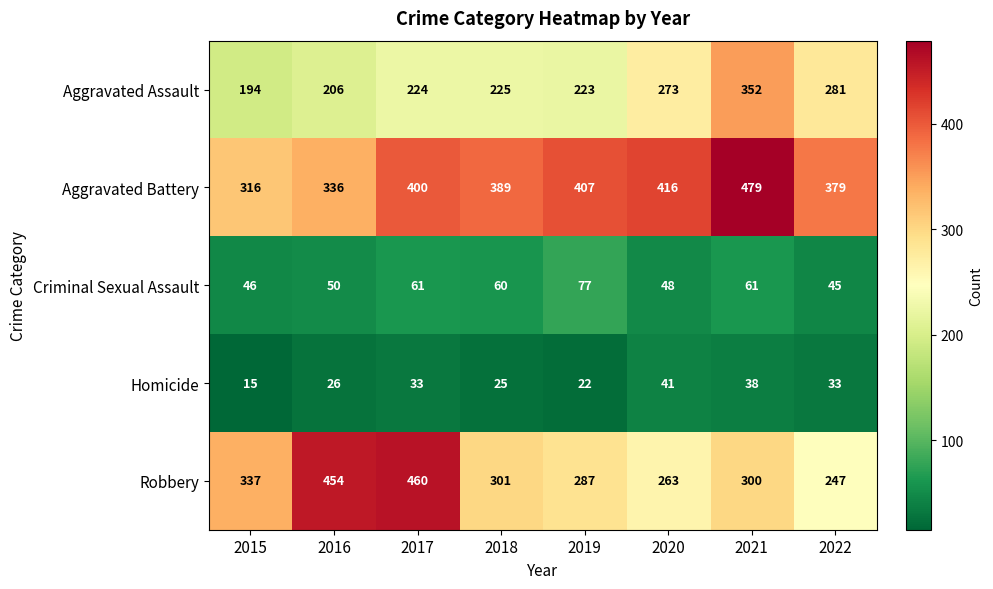

What is the smallest value displayed?

15